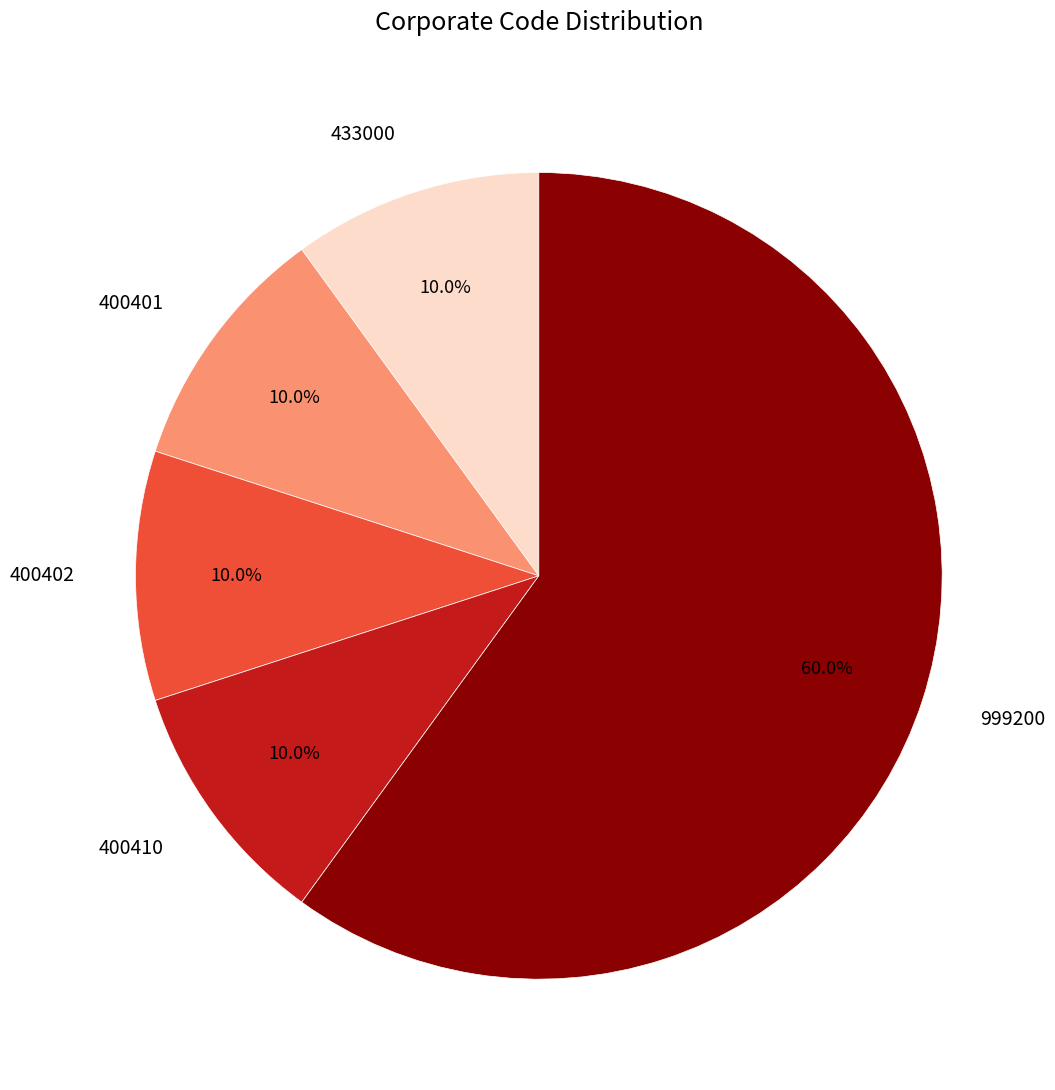

What portion of the pie excludes 433000?

90.0%